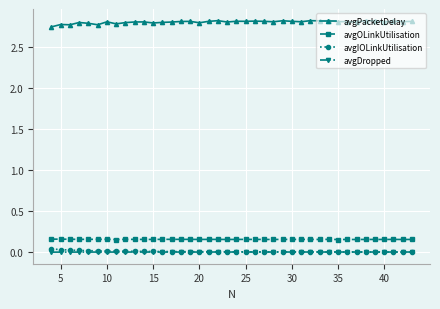

True or false: avgOLinkUtilisation and avgDropped cross at least once.

False